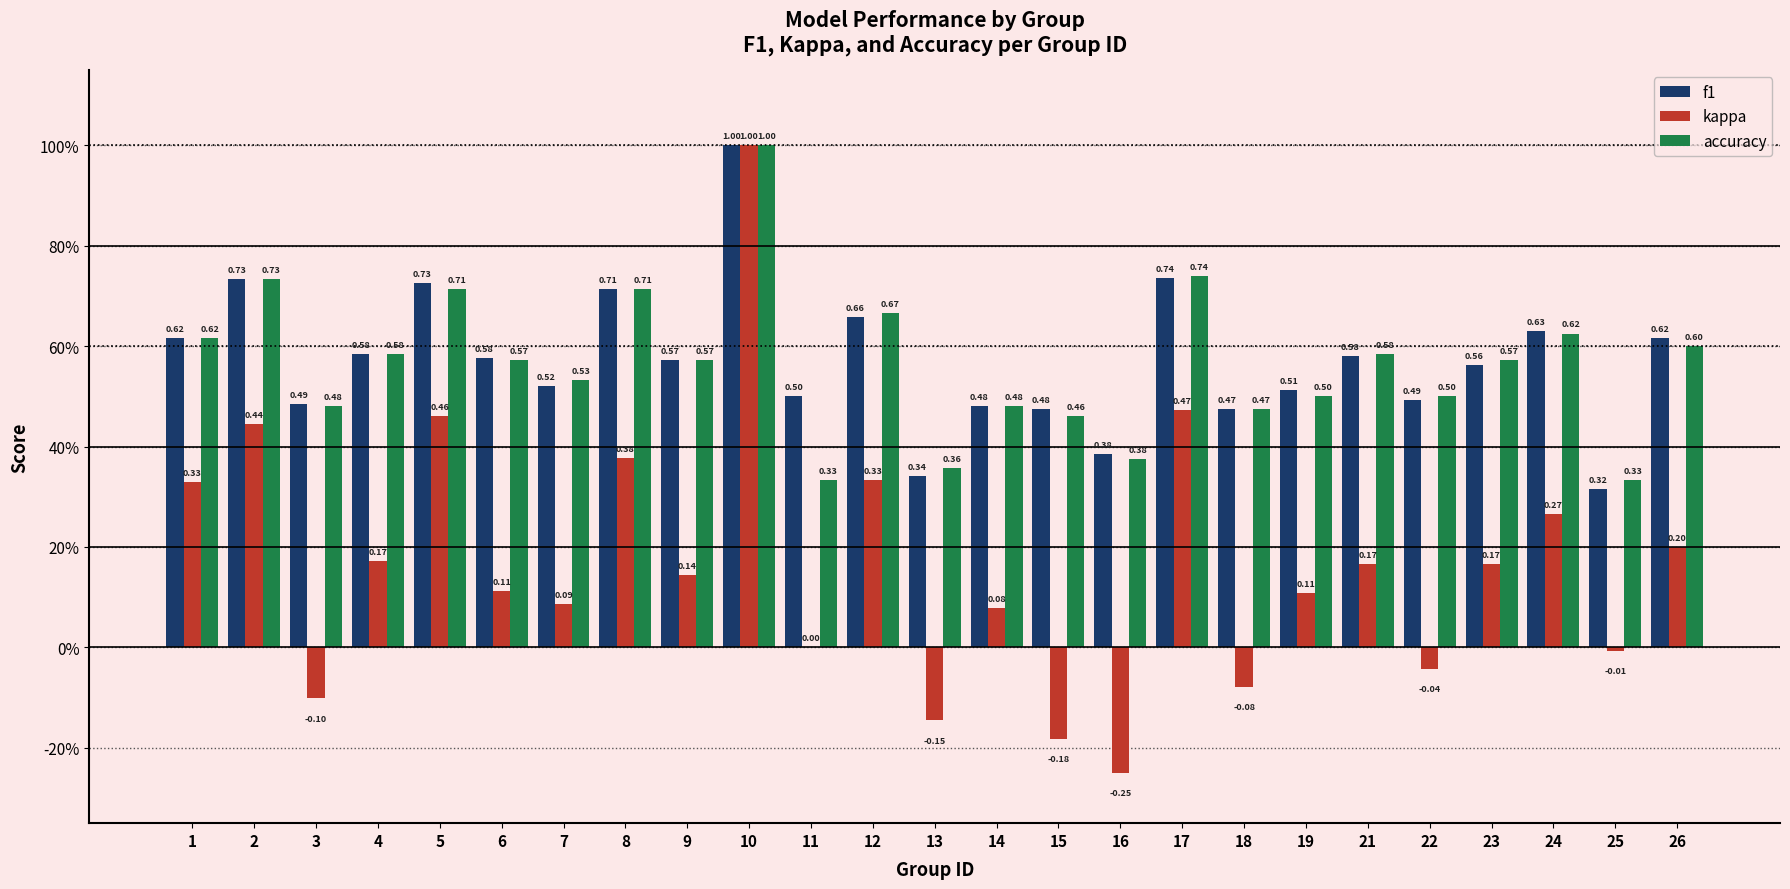

Which series has the largest total across all categories?

f1